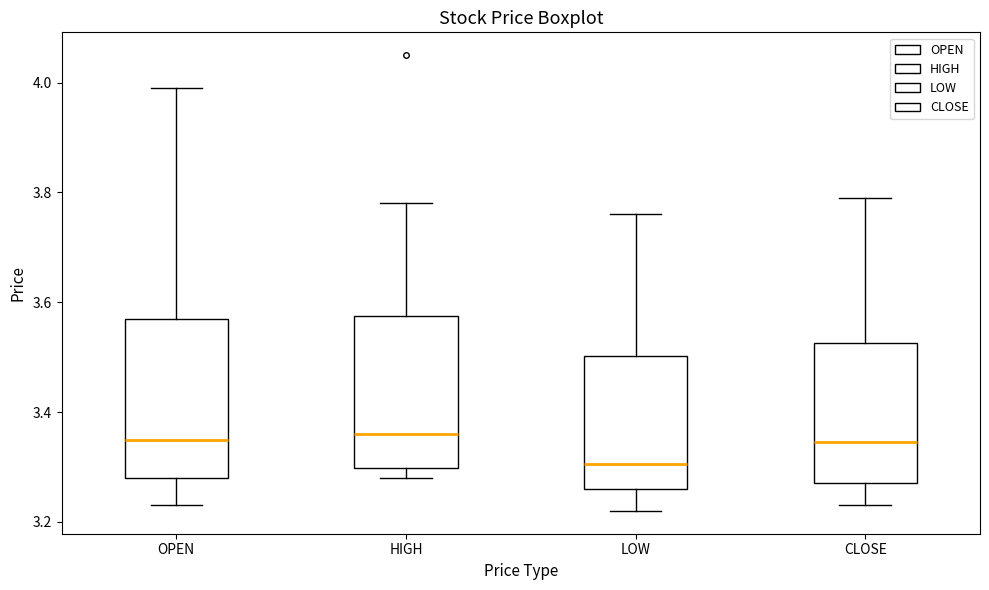

Where is the upper edge of the box for LOW on the y-axis? The values are not printed on the chart, so give them approximately, as read against the axis.

3.50